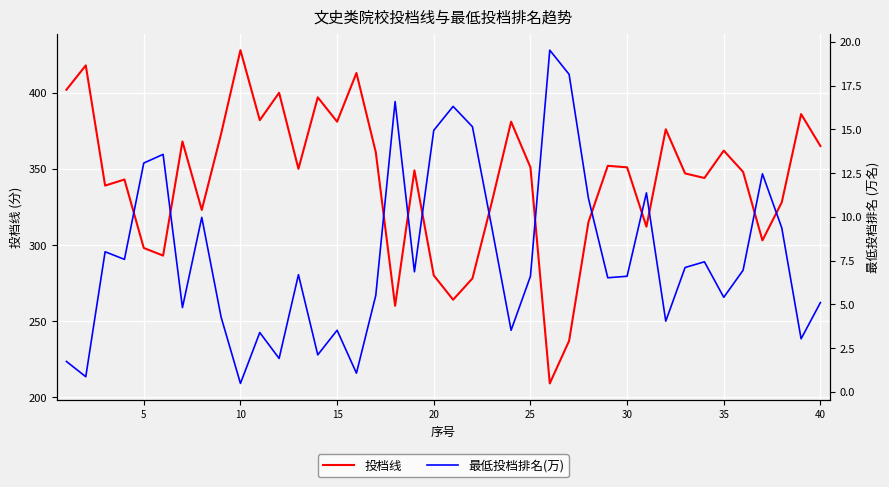

Reading right to left, extract all data points from this chart.

投档线: 365.0	386.0	328.0	303.0	348.0	362.0	344.0	347.0	376.0	312.0	351.0	352.0	315.0	237.0	209.0	351.0	381.0	328.0	278.0	264.0	280.0	349.0	260.0	361.0	413.0	381.0	397.0	350.0	400.0	382.0	428.0	373.0	323.0	368.0	293.0	298.0	343.0	339.0	418.0	402.0
最低投档排名(万): 5.1	3.0	9.4	12.5	6.9	5.4	7.4	7.1	4.0	11.4	6.6	6.5	11.1	18.1	19.5	6.6	3.5	9.4	15.1	16.3	14.9	6.9	16.6	5.5	1.1	3.5	2.1	6.7	1.9	3.4	0.5	4.3	10.0	4.8	13.6	13.1	7.6	8.0	0.9	1.7